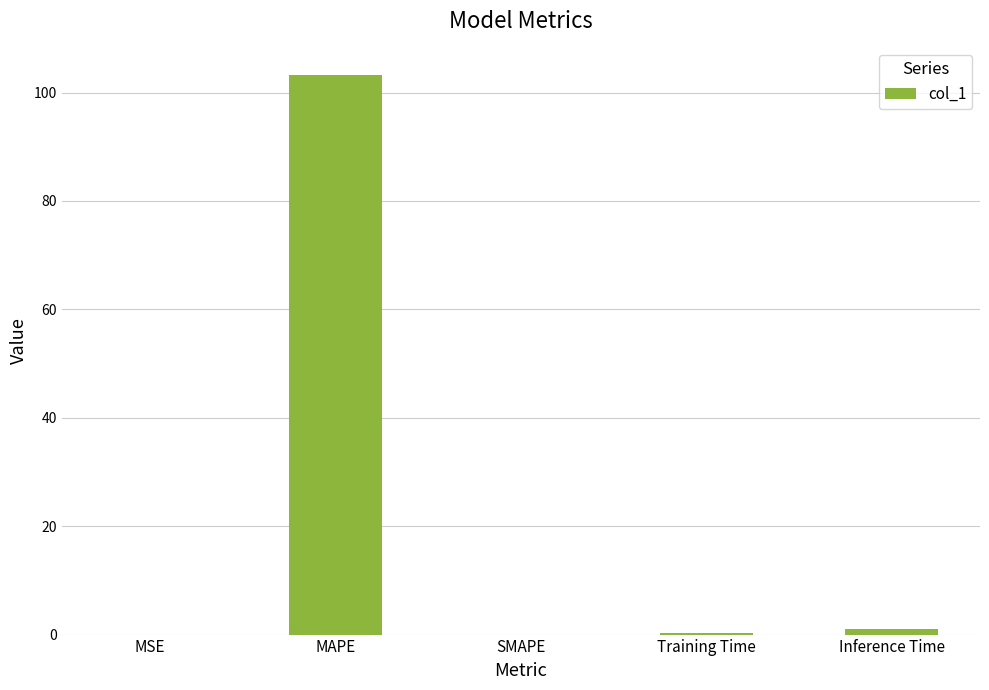

Between MAPE and Inference Time, which is larger?

MAPE